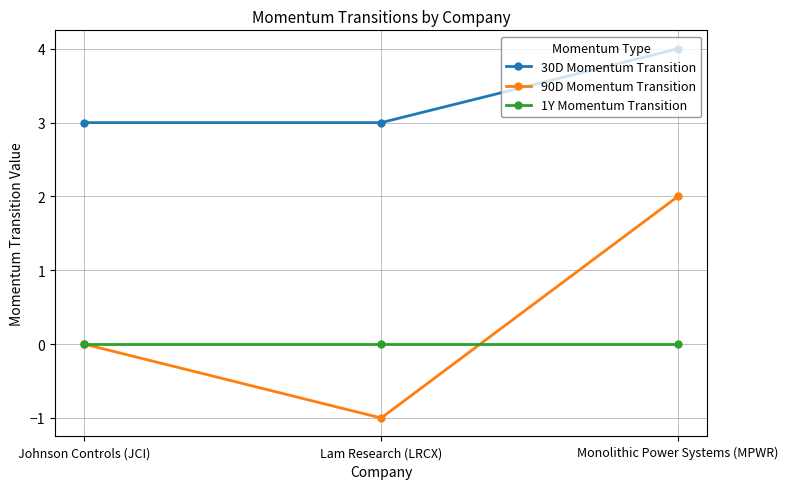

What position from the right is Monolithic Power Systems (MPWR)?

1